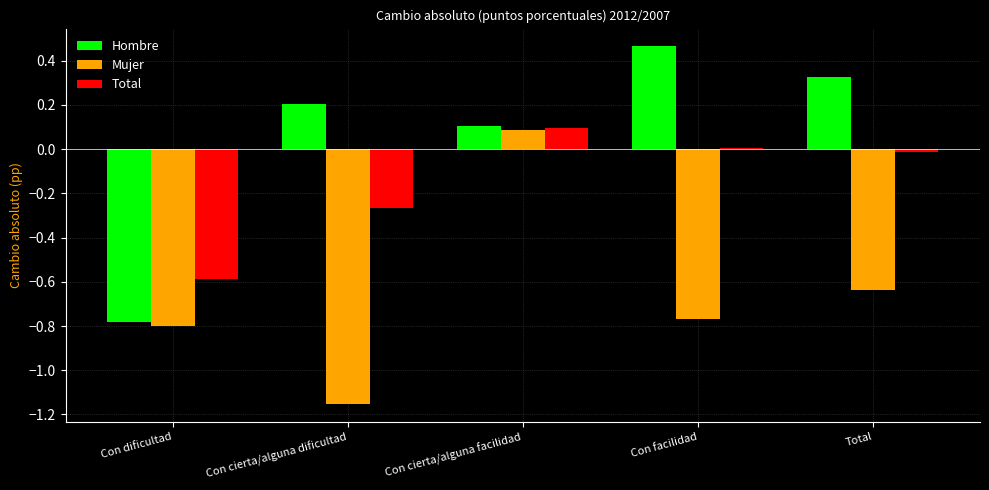

Is it true that Mujer equals -2.0 at Con cierta/alguna dificultad?

False